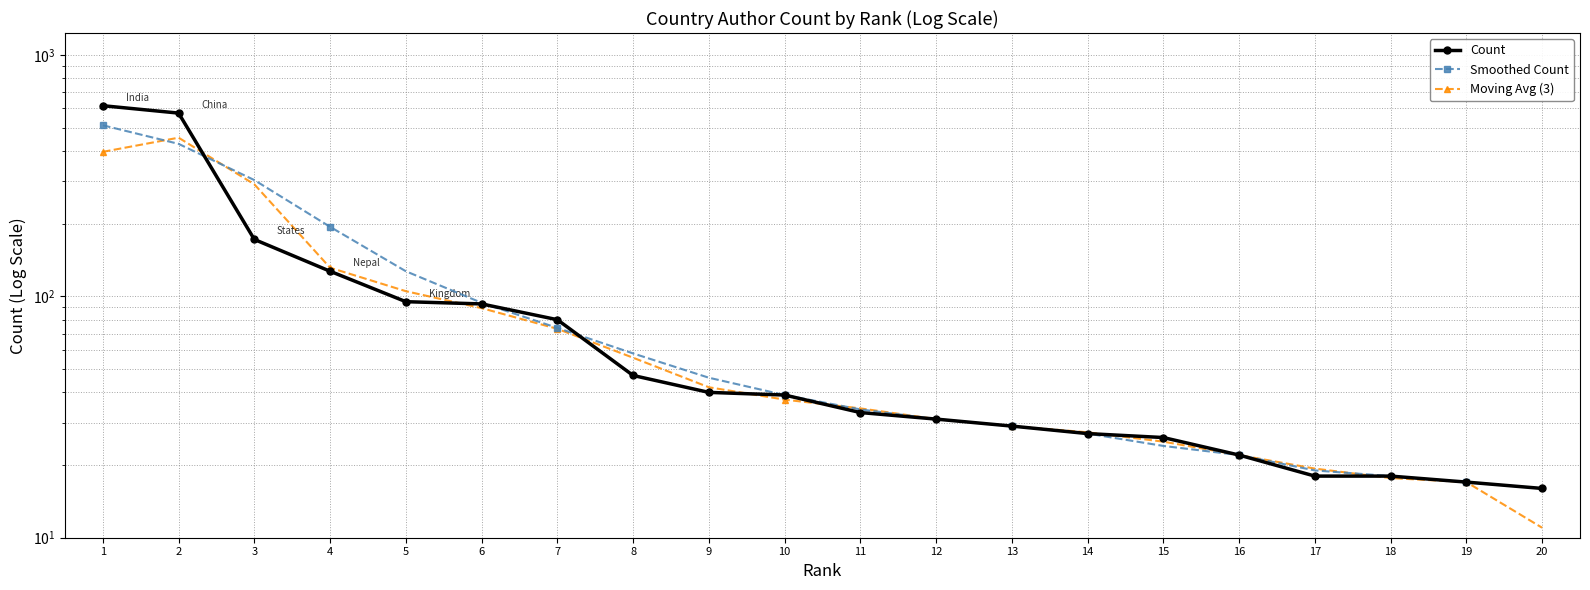

Reading right to left, list all the values displayed in this chart.

Count: 16.0	17.0	18.0	18.0	22.0	26.0	27.0	29.0	31.0	33.0	39.0	40.0	47.0	80.0	93.0	95.0	127.0	172.0	574.0	616.0
Smoothed Count: 16.0	17.0	18.0	19.0	22.0	24.0	27.0	29.0	31.0	34.0	39.0	46.0	58.0	74.0	94.0	127.0	194.0	303.0	428.0	511.0
Moving Avg (3): 11.0	17.0	17.7	19.3	22.0	25.0	27.3	29.0	31.0	34.3	37.3	42.0	55.7	73.3	89.3	105.0	131.3	291.0	454.0	396.7